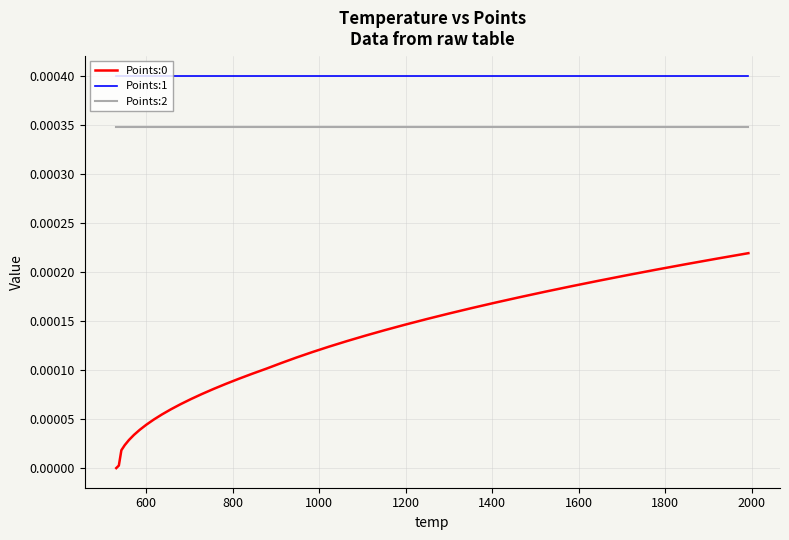

True or false: Points:0 and Points:1 cross at least once.

False